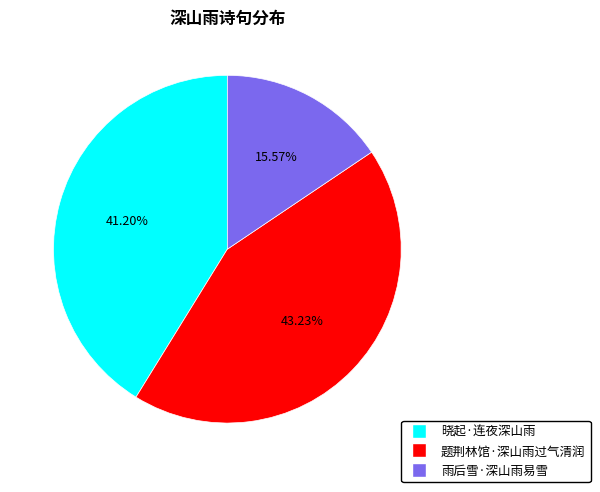

Is it true that 晓起·连夜深山雨 is 30% of the pie?

False